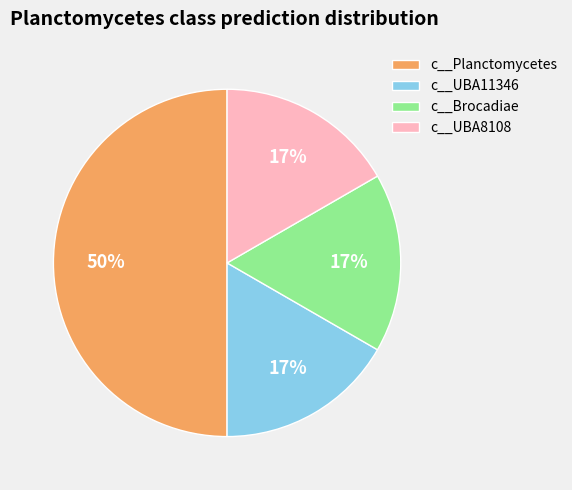

To the nearest percent, what is the average slice percentage?

25%